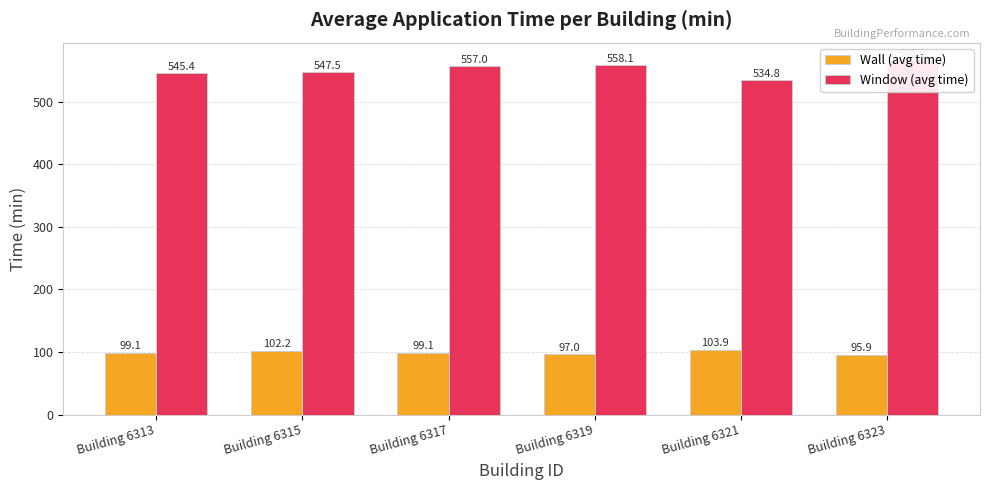

Reading right to left, what are all the values shown in this chart?

Wall (avg time): Building 6323=95.9	Building 6321=103.9	Building 6319=97.0	Building 6317=99.1	Building 6315=102.2	Building 6313=99.1
Window (avg time): Building 6323=566.1	Building 6321=534.8	Building 6319=558.1	Building 6317=557.0	Building 6315=547.5	Building 6313=545.4